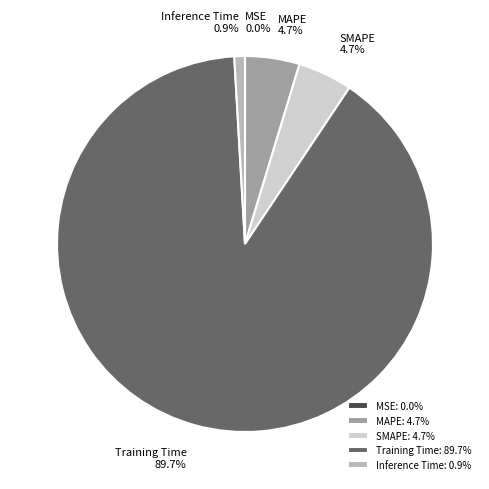

To the nearest percent, what is the average slice percentage?

20%